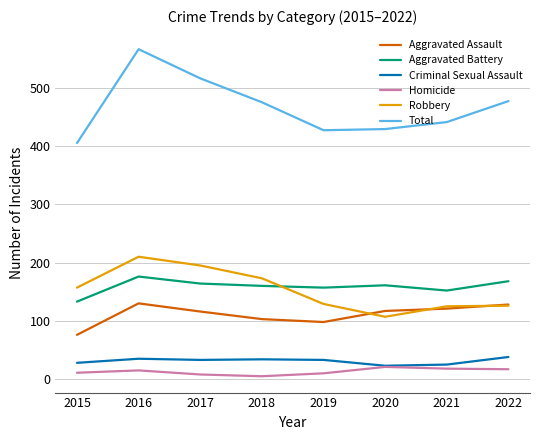

Which series has the widest spread of values?

Total